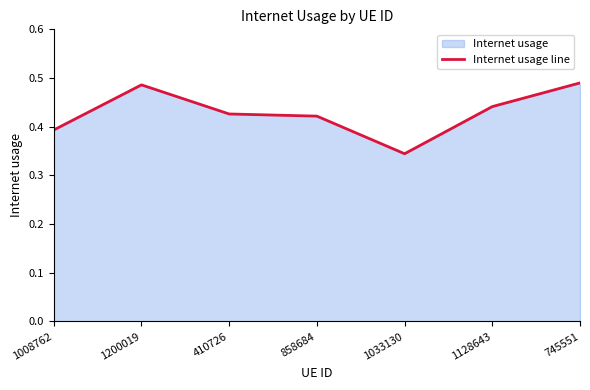

Between 1033130 and 410726, which is larger?

410726